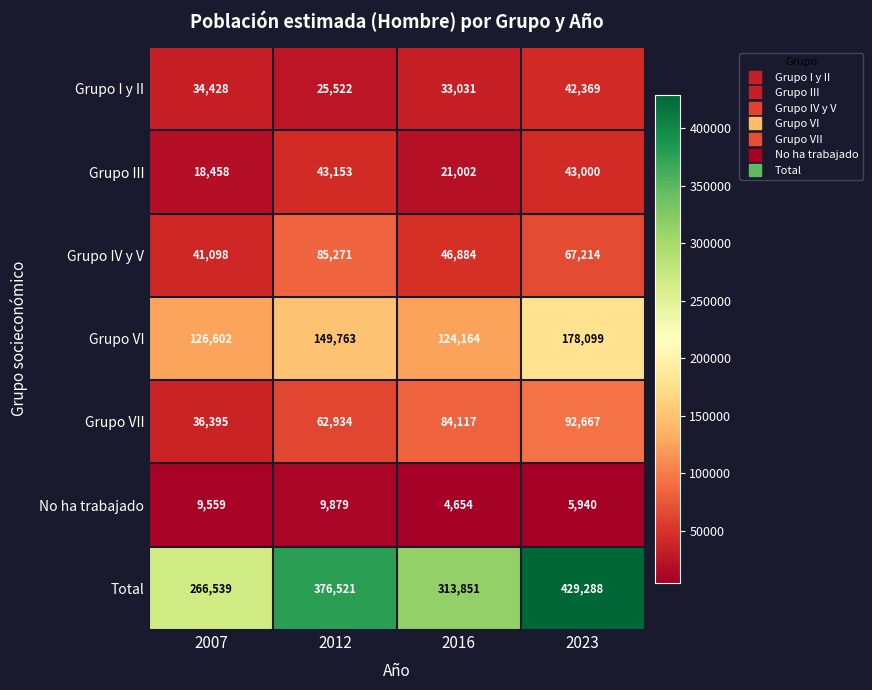

How many Total values are between 313851 and 429288?

3